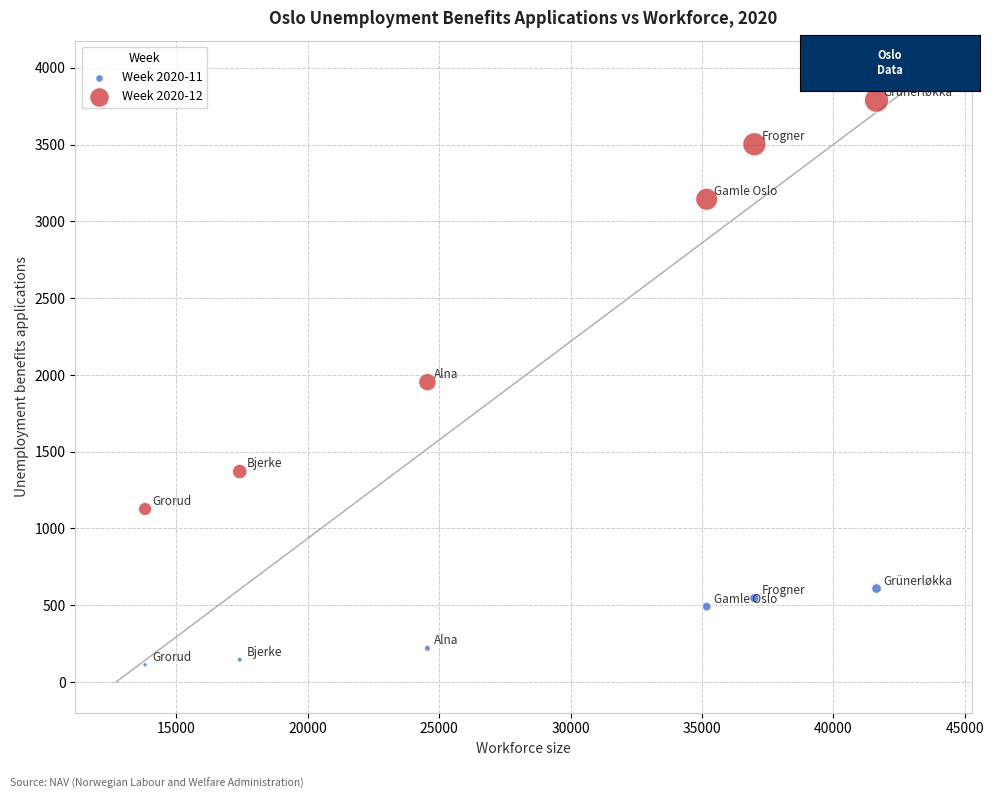

Across all data points, what is the range of Y values (max minus min)?

3676